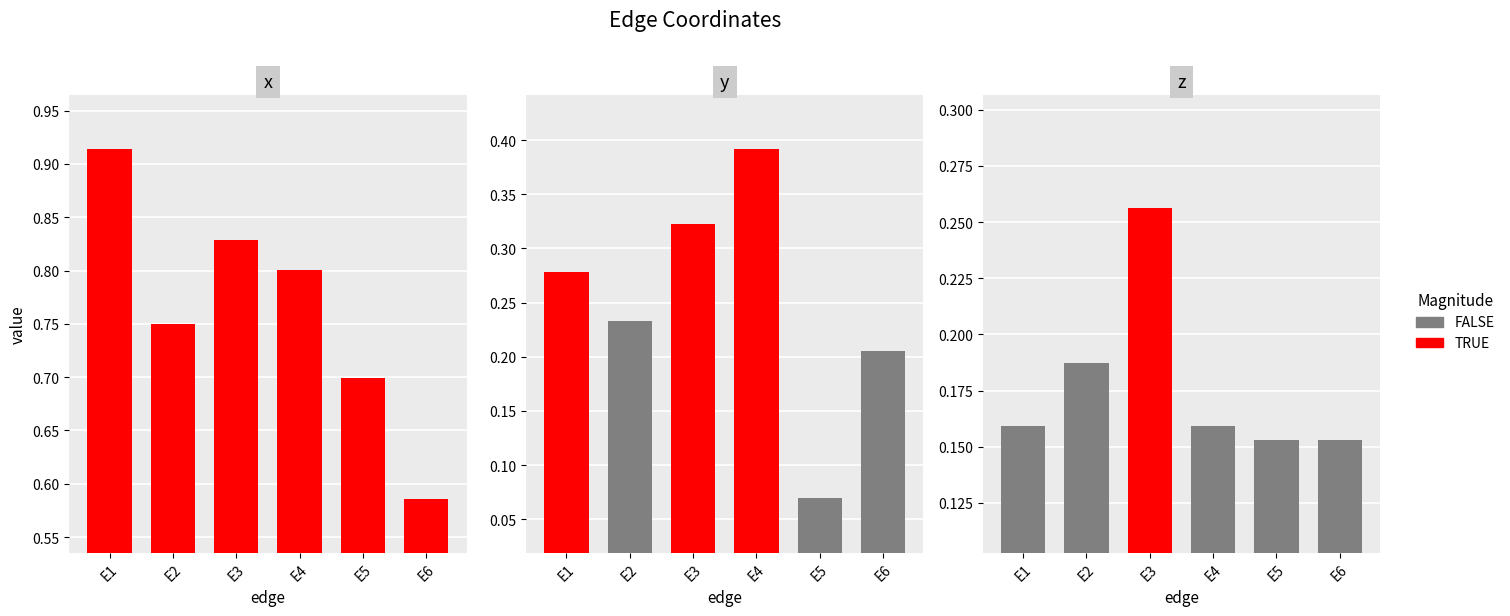

Is it true that z equals 0.1 at E6?

False